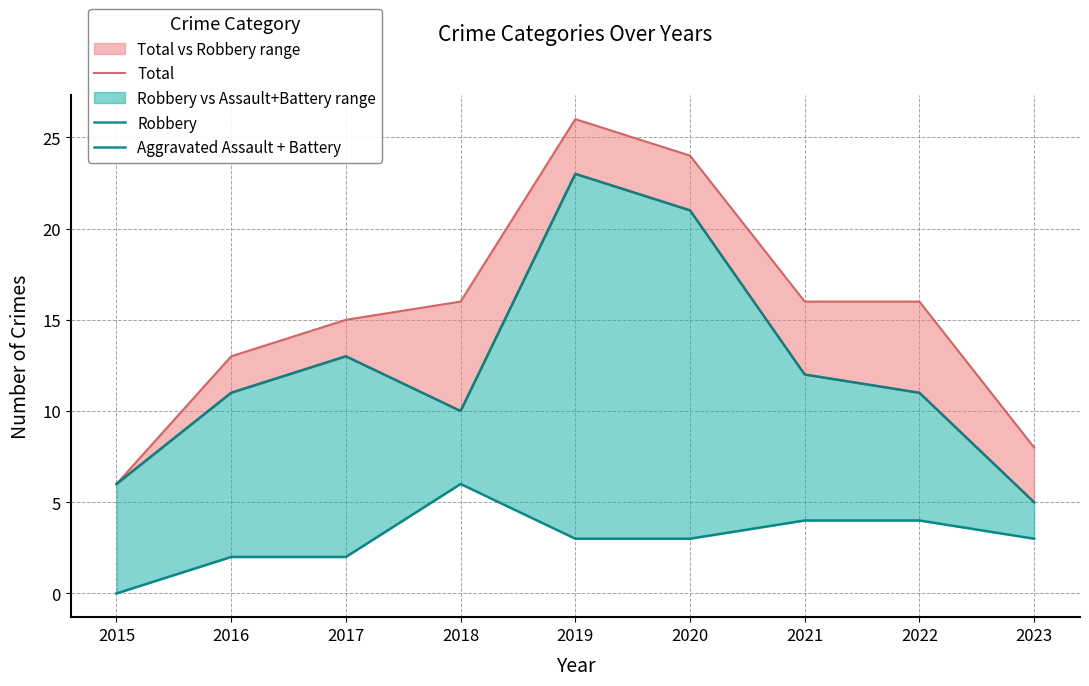

What is the sum of all Aggravated Assault + Battery values?

27